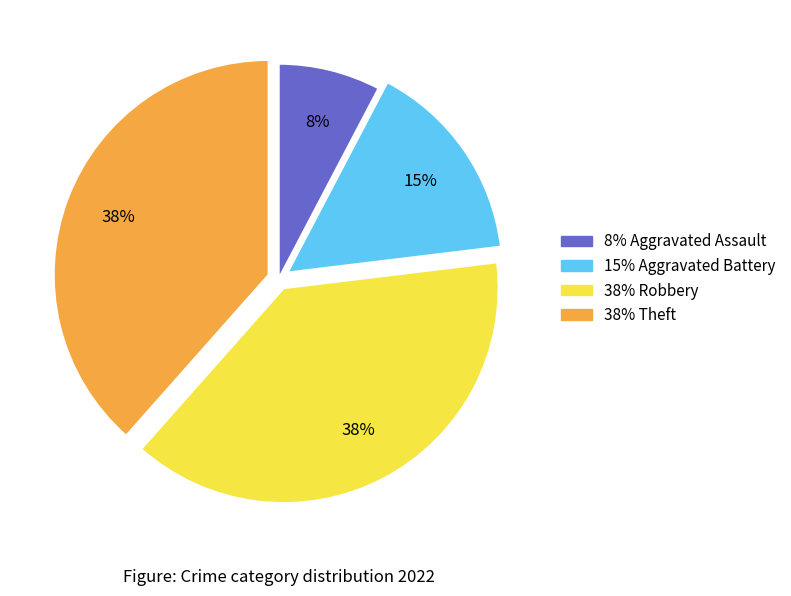

To the nearest percent, what is the average slice percentage?

25%